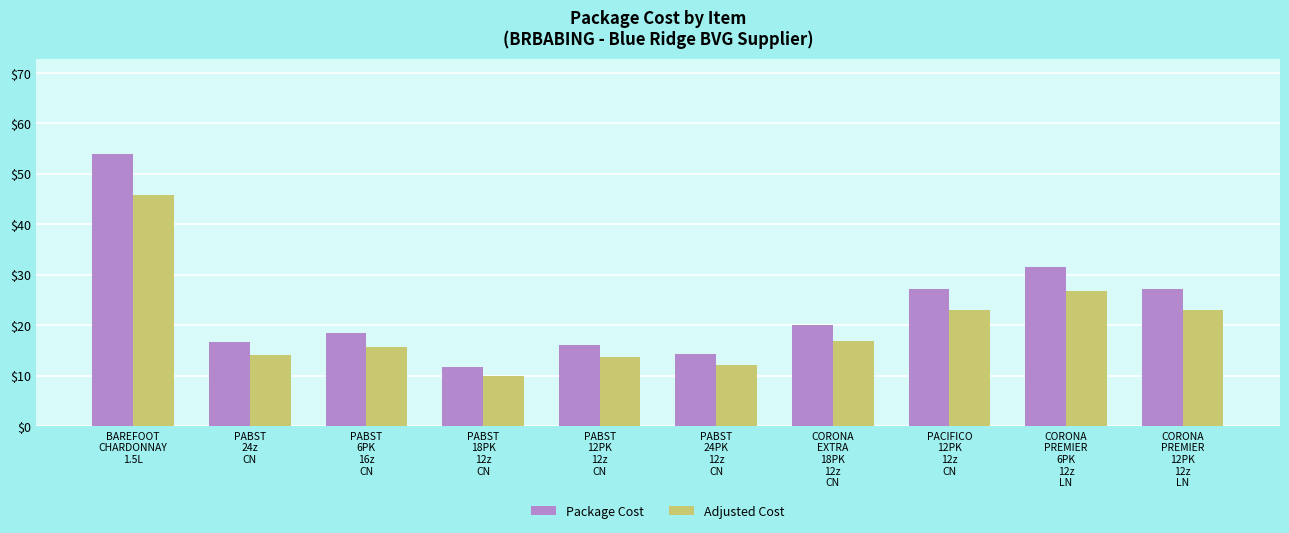

Which label corresponds to the smallest value in the chart?

PABST
18PK
12z
CN